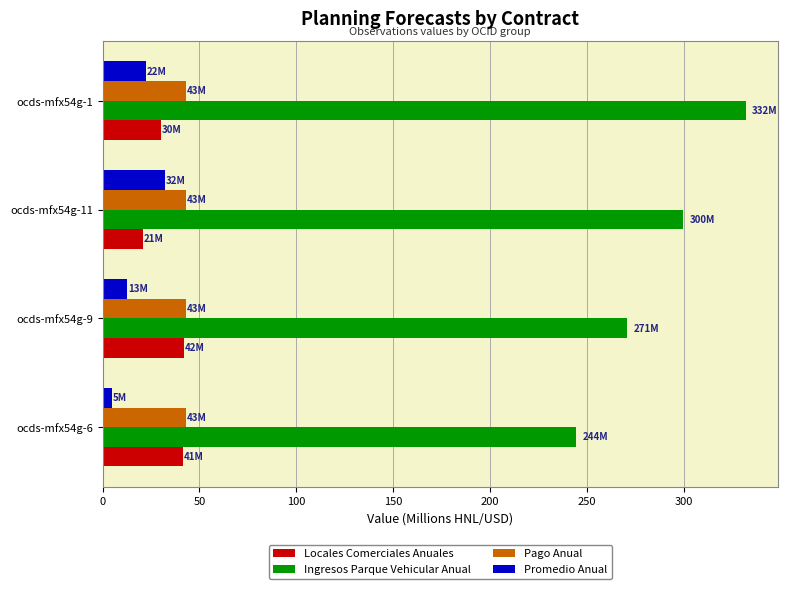

What is the sum of the Pago Anual values at ocds-mfx54g-9 and ocds-mfx54g-11?

86.0